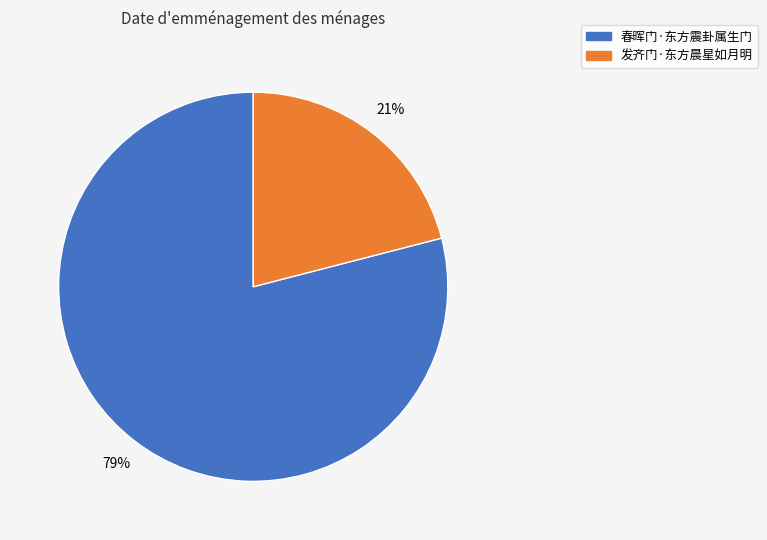

Which slice is the smallest?

发齐门·东方晨星如月明